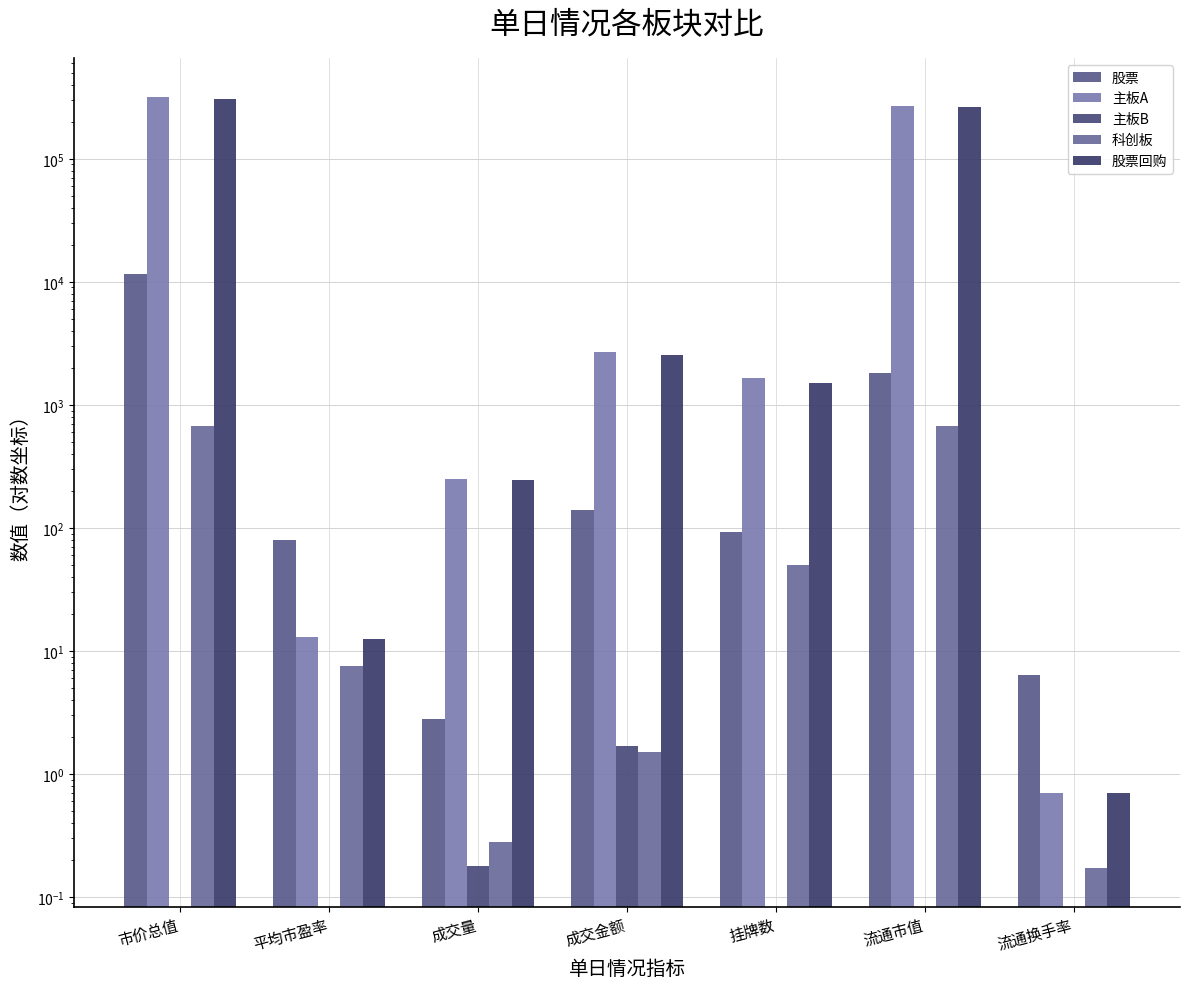

Is it true that 主板A equals 5.7 at 平均市盈率?

False